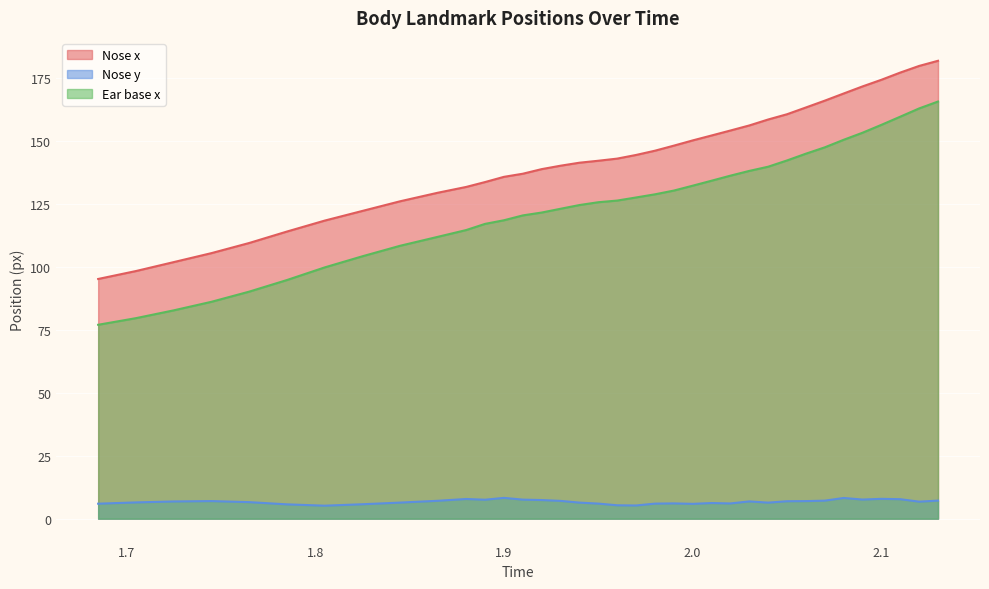

Rank the categories by Ear base x value from highest to lowest.

2.13, 2.12, 2.11, 2.1, 2.09, 2.08, 2.07, 2.06, 2.05, 2.04, 2.03, 2.03, 2.02, 2.01, 2.0, 1.99, 1.98, 1.97, 1.96, 1.95, 1.94, 1.93, 1.92, 1.91, 1.9, 1.89, 1.88, 1.865, 1.845, 1.825, 1.805, 1.785, 1.765, 1.745, 1.725, 1.705, 1.685